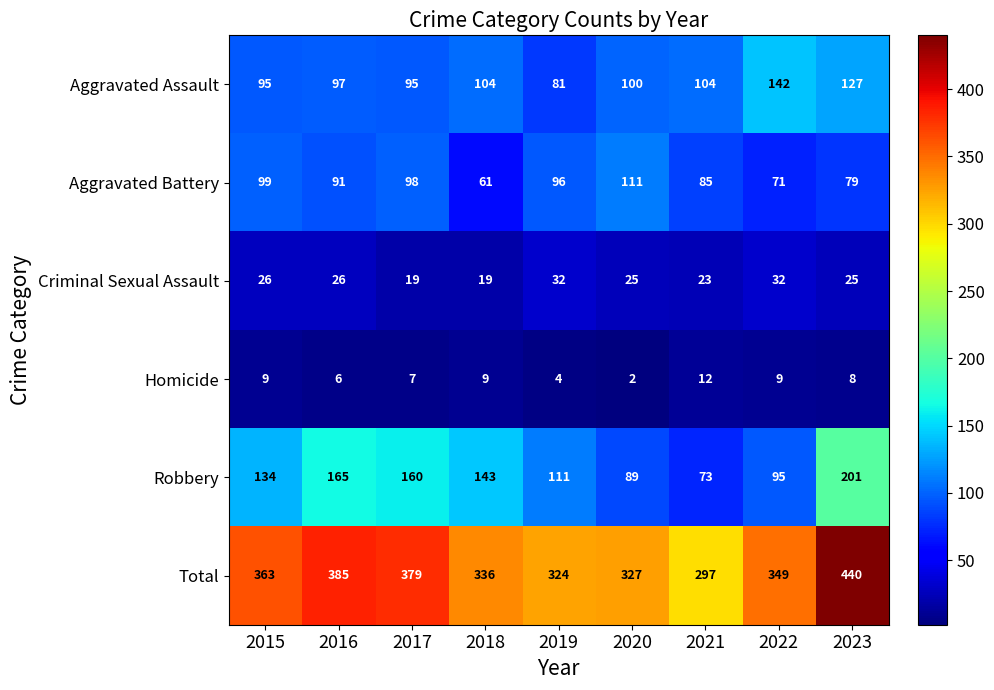

How many series are shown in this chart?

6